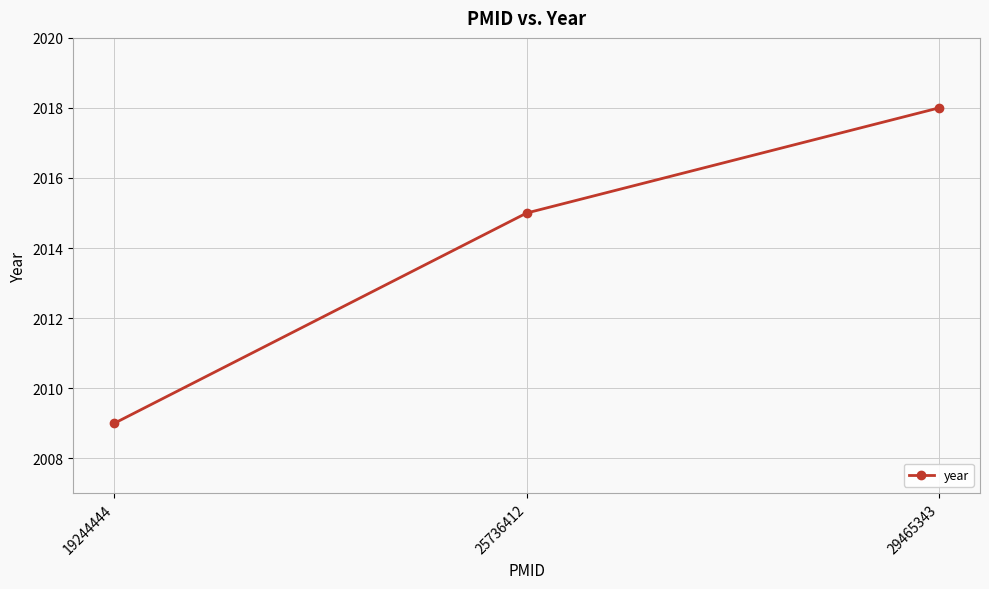

List the labels in order of value, smallest first.

19244444, 25736412, 29465343